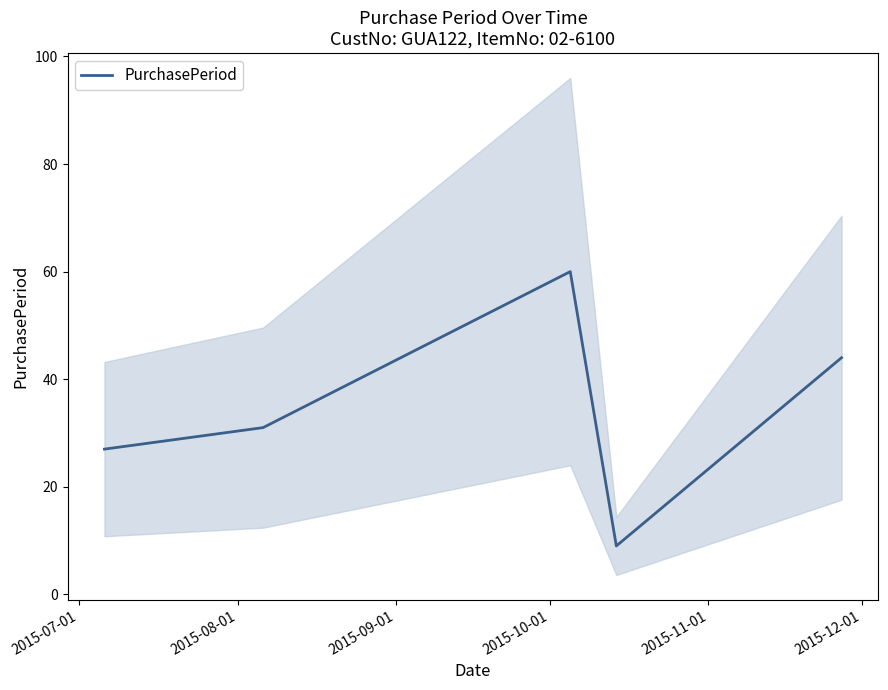

What is the lowest value of the PurchasePeriod series?

9